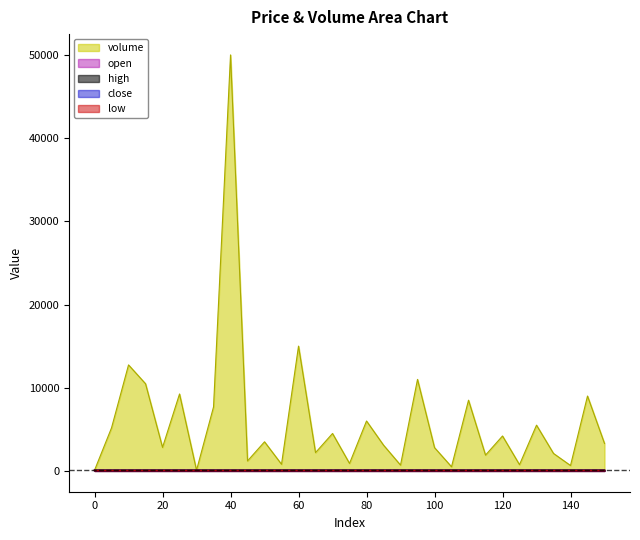

What is the difference between the maximum and minimum values in the low series?

1.5